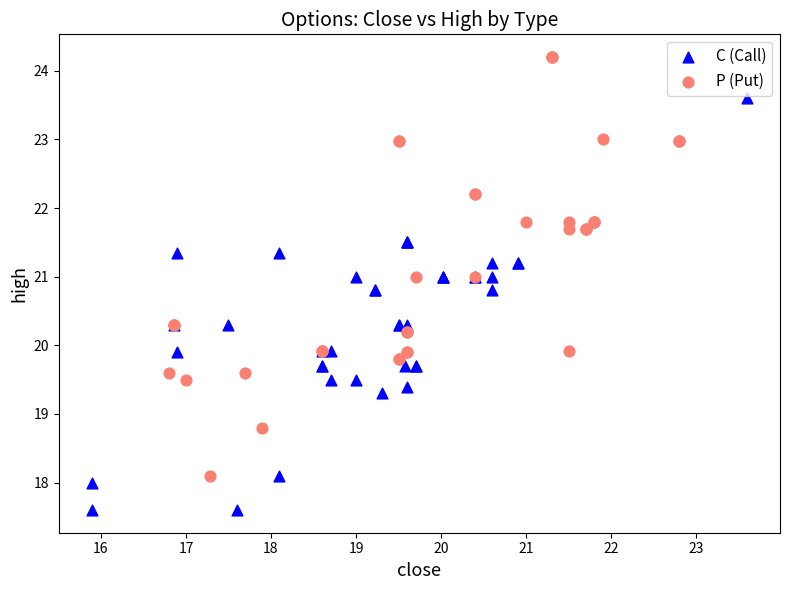

Which series reaches the maximum Y coordinate?

P (Put)